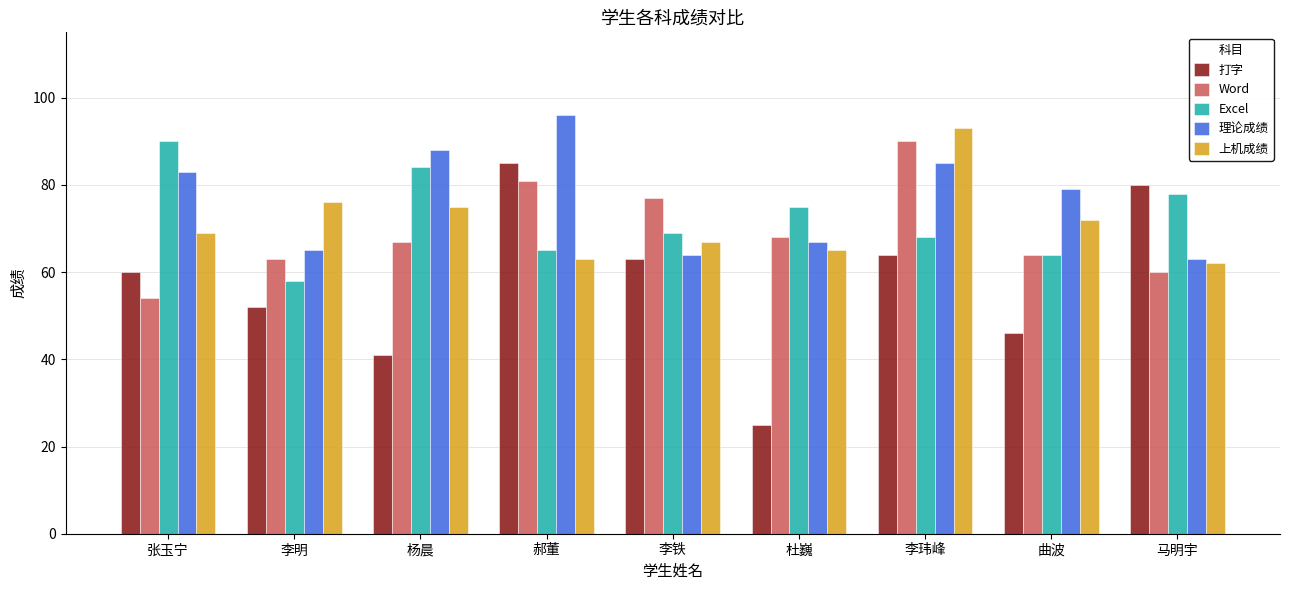

Is it true that 打字 equals 78 at 曲波?

False